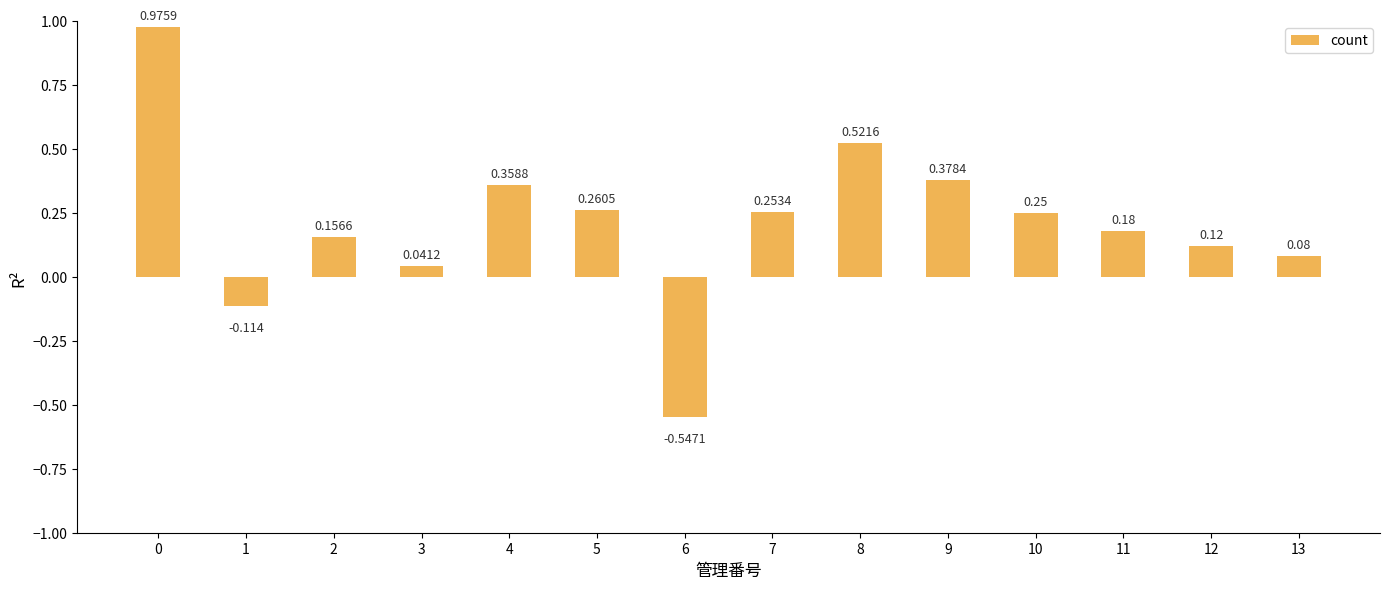

What is the difference between the maximum and minimum values?

1.5